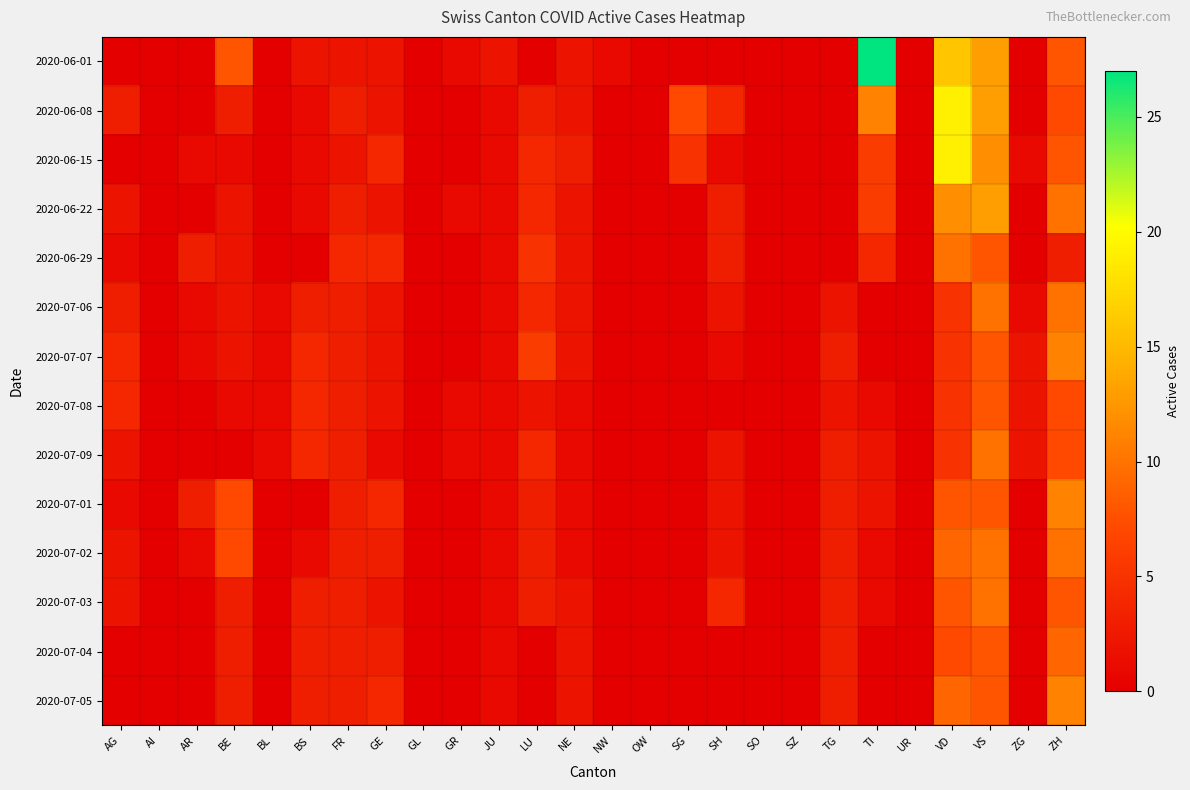

List the series in order of their peak value, highest first.

2020-06-01, 2020-06-08, 2020-06-15, 2020-06-22, 2020-07-07, 2020-07-01, 2020-07-05, 2020-06-29, 2020-07-06, 2020-07-09, 2020-07-02, 2020-07-03, 2020-07-04, 2020-07-08